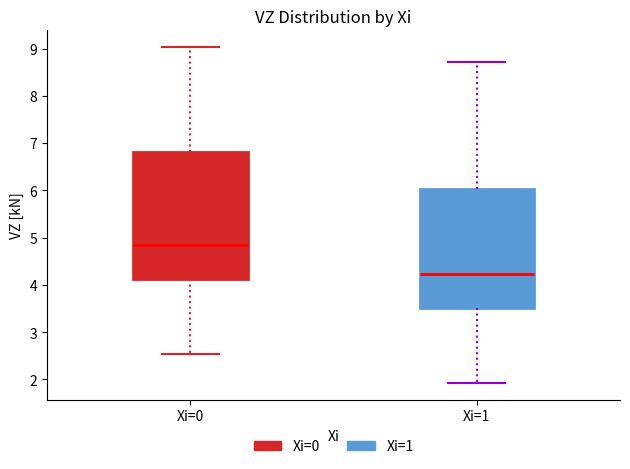

Comparing the boxes themselves (not the whiskers), which one is the tallest?

Xi=0